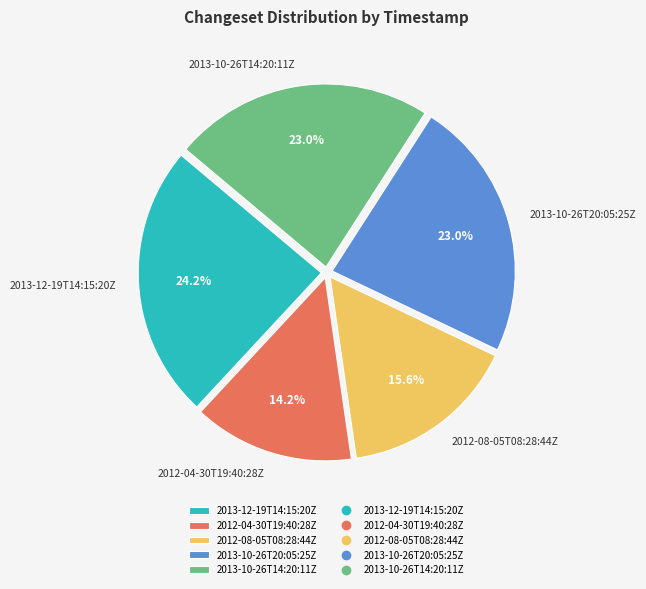

What is the smallest slice in the pie chart?

2012-04-30T19:40:28Z